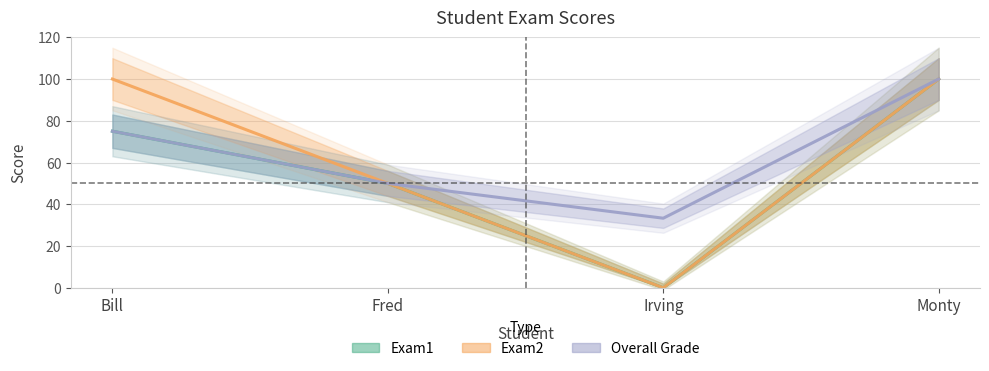

True or false: Exam1 has more than 0 points higher than both neighbors.

False